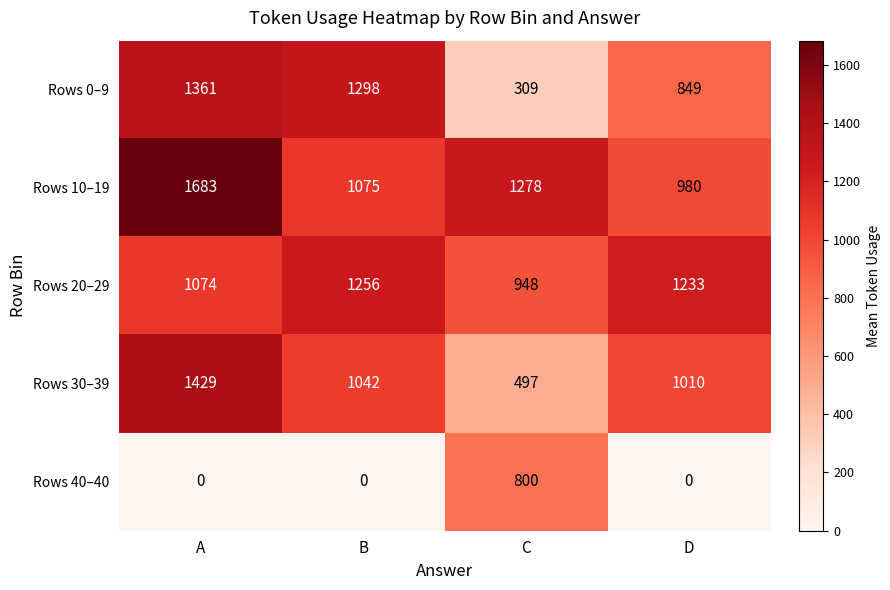

What is the total value across all series at B?

4671